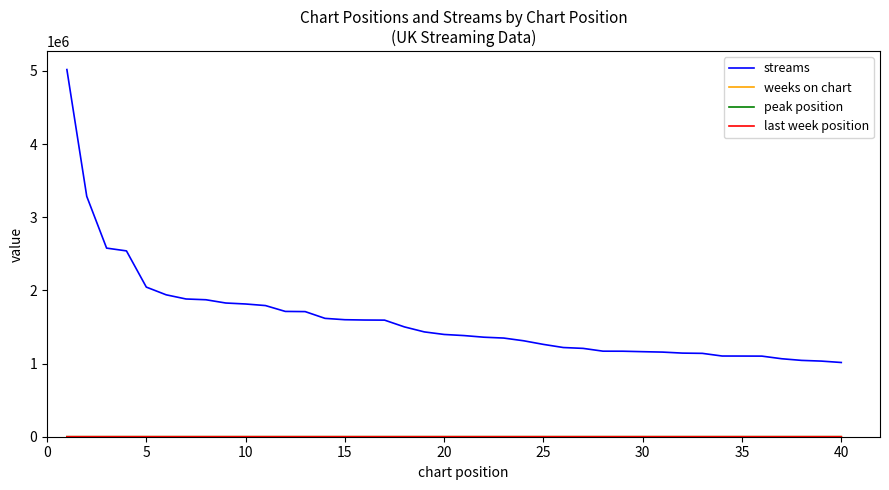

What is the greatest value displayed?

5017718